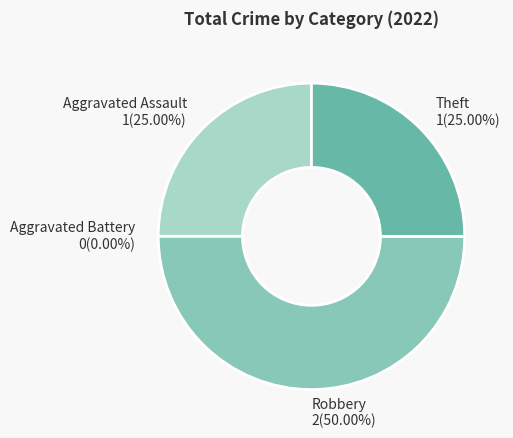

Which slice is the smallest?

Aggravated Battery